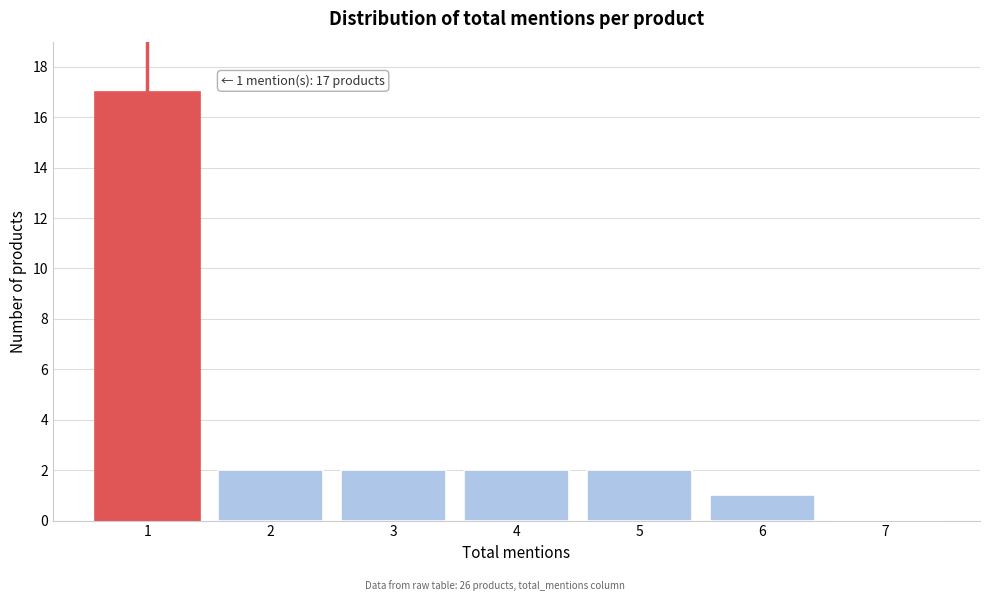

Which range on the x-axis has the tallest bar?

0.5 to 1.5